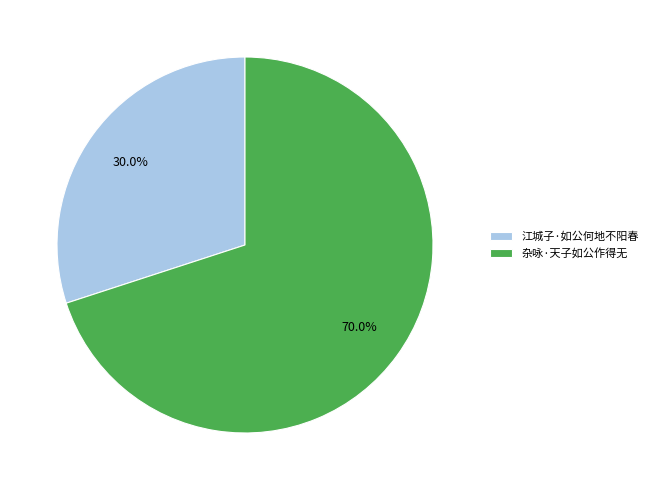

Combined, do 杂咏·天子如公作得无 and 江城子·如公何地不阳春 account for over 50%?

Yes